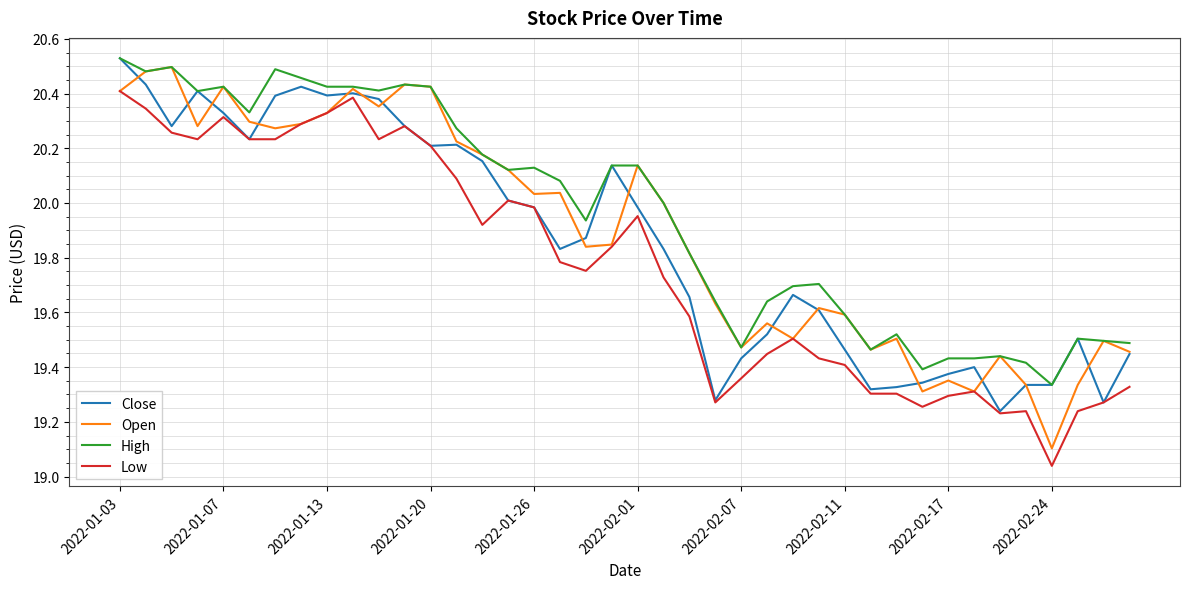

In Open, how many points are lower than both neighbors (excluding endpoints)?

11